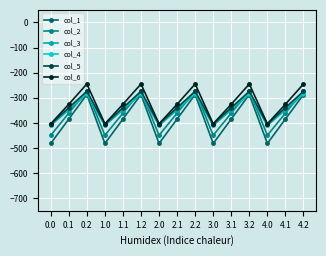

Where is the first local minimum for col_6?

1.0